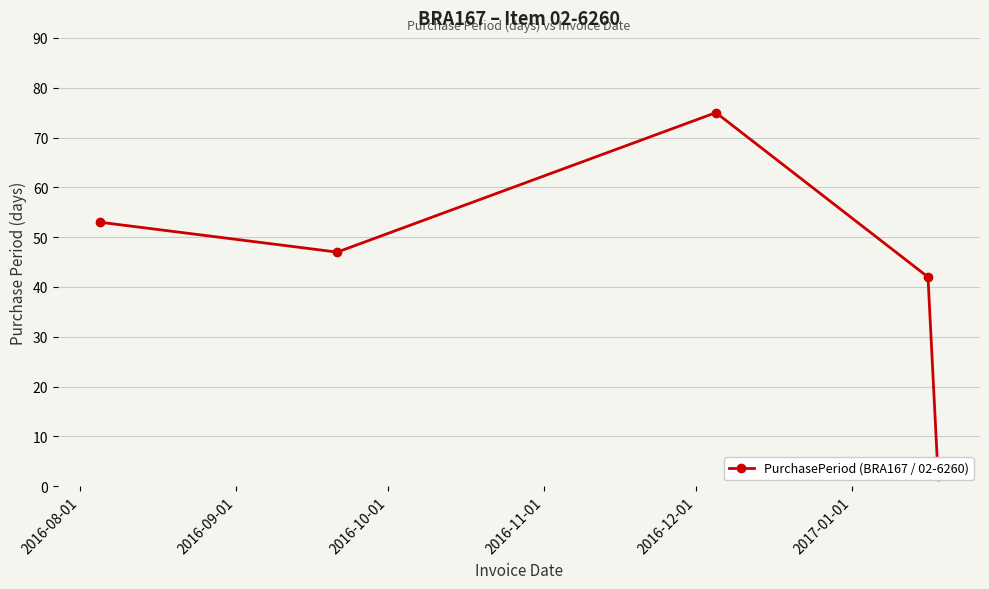

What position from the left is 2016-08-01?

1